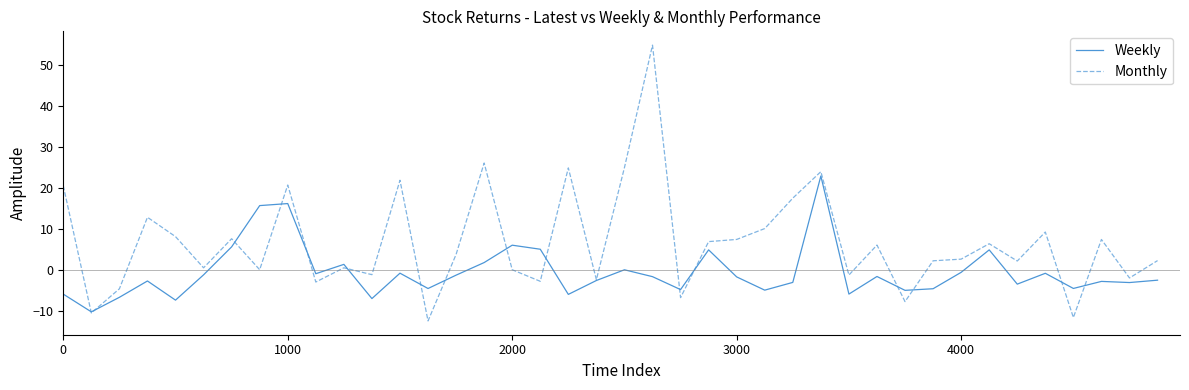

Which series has the largest total across all categories?

Monthly